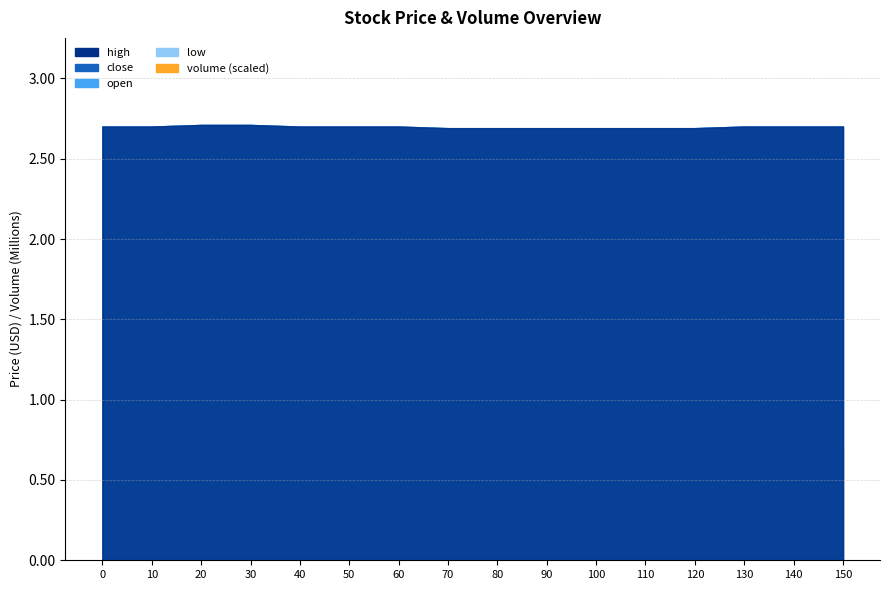

At which category does volume_scaled reach its first local valley?

30